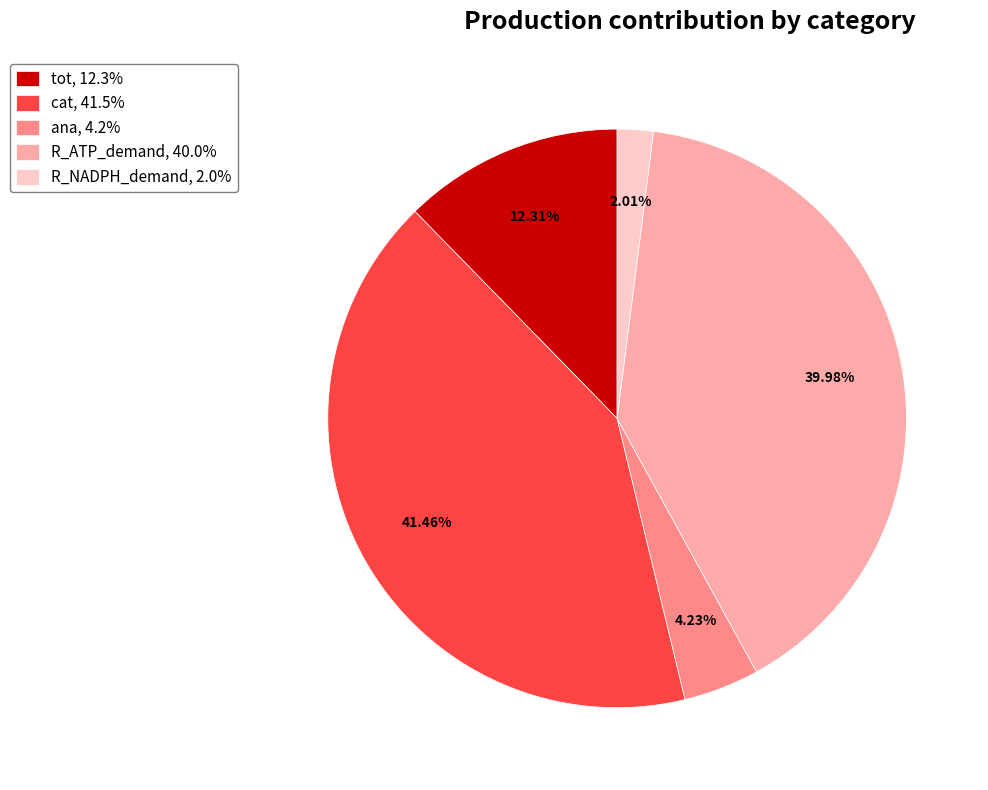

Is it true that R_NADPH_demand is 8% of the pie?

False